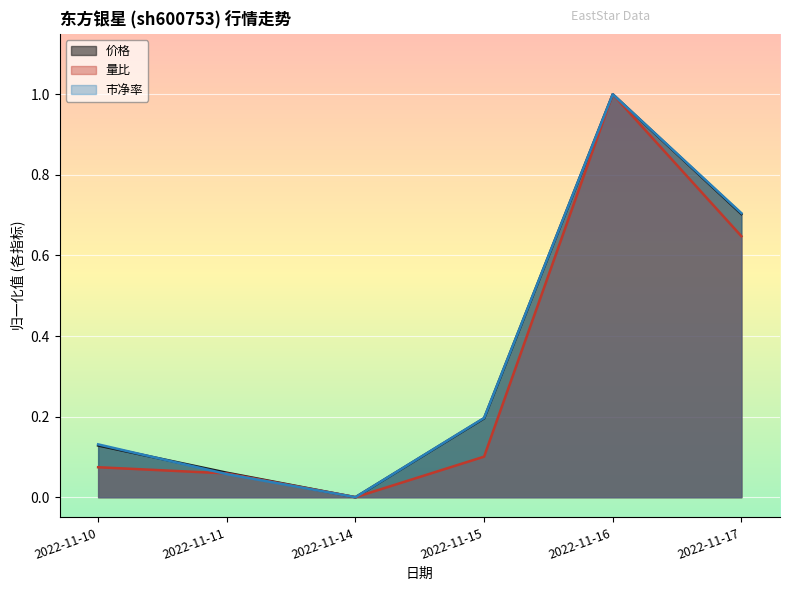

The 市净率 series shows 0.1 at 2022-11-11. True or false?

True